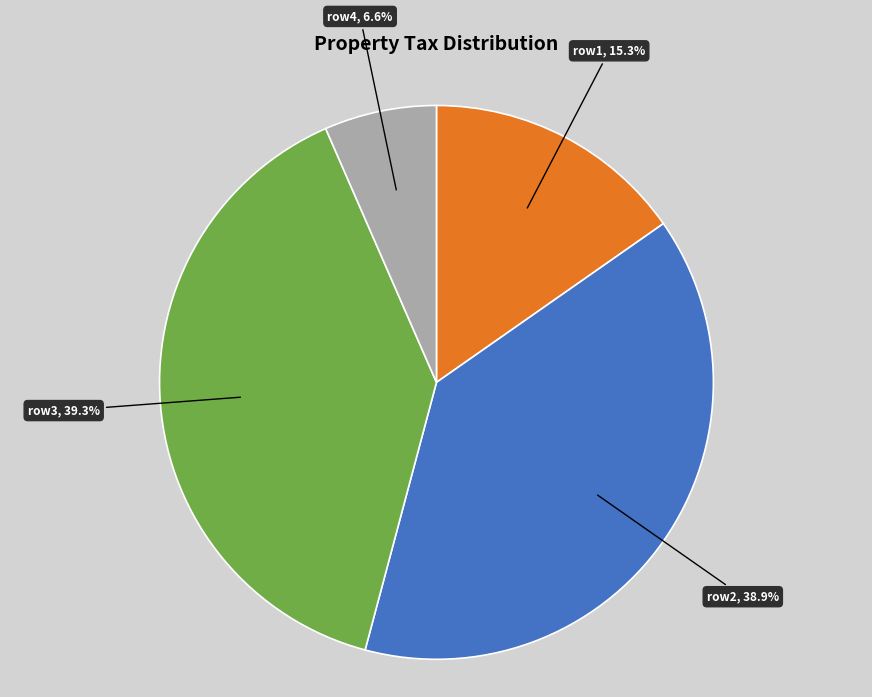

What percentage is the row1 slice, to the nearest percent?

15%